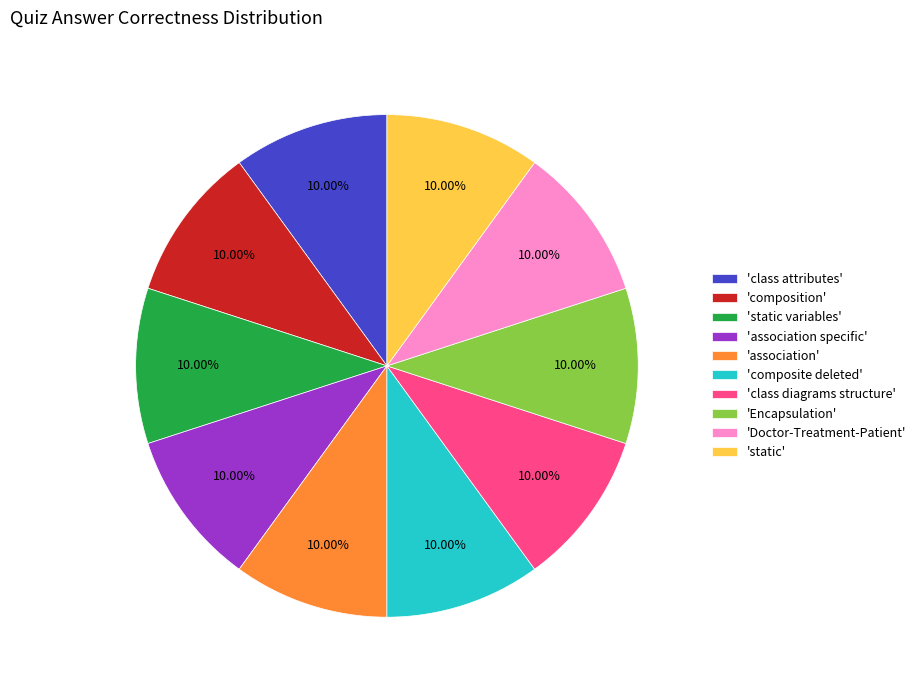

Do 'Encapsulation' and 'class diagrams structure' together represent more than half of the pie?

No